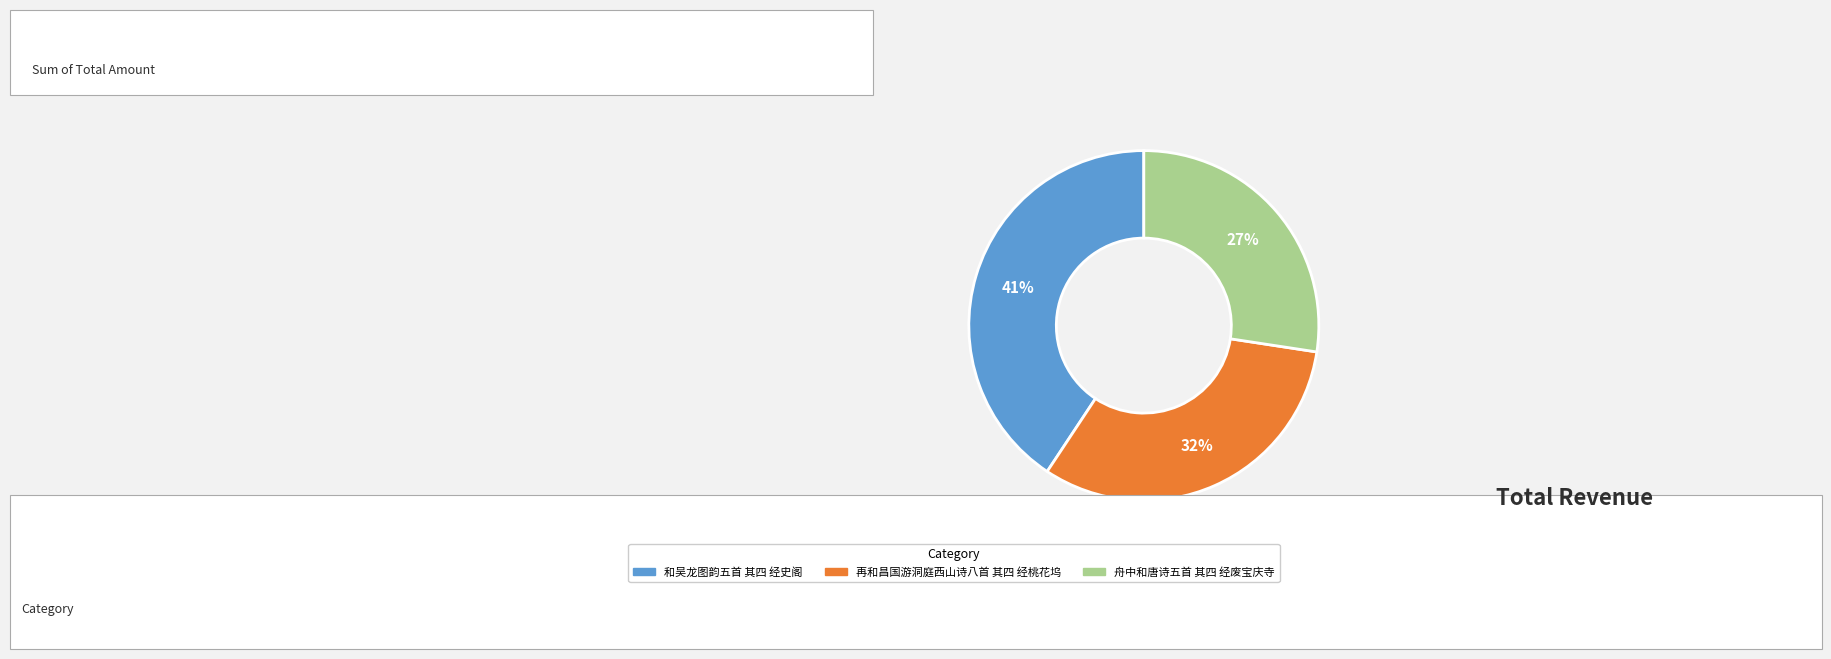

What is the change in value from 和吴龙图韵五首 其四 经史阁 to 舟中和唐诗五首 其四 经废宝庆寺?

-278175